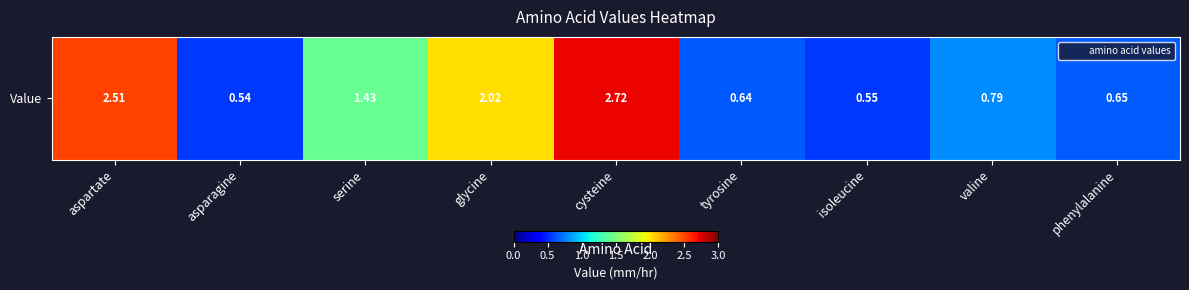

What is the greatest value displayed?

2.7